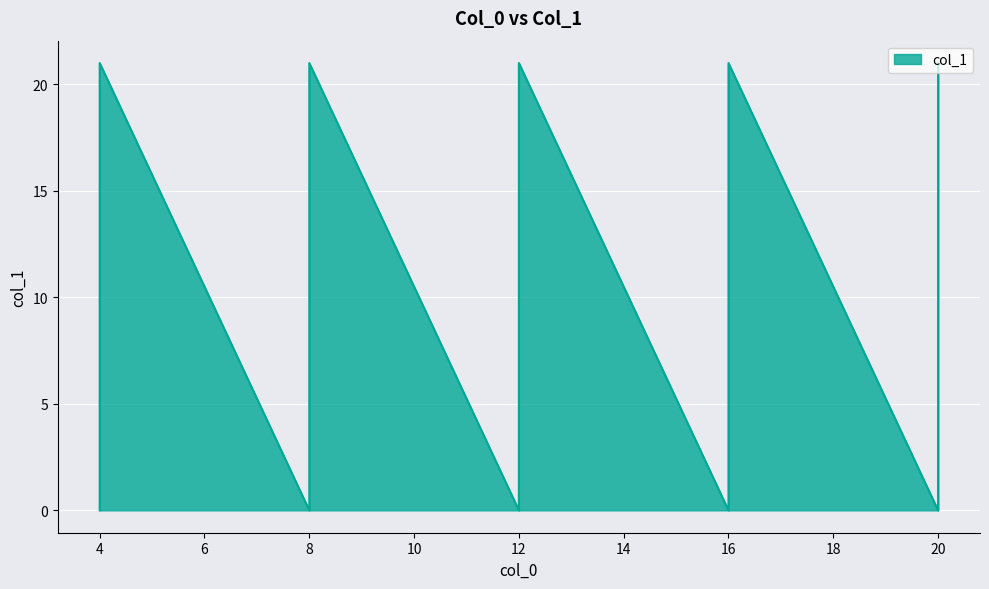

Rank the categories by value from lowest to highest.

4, 8, 12, 16, 20, 4, 8, 12, 16, 20